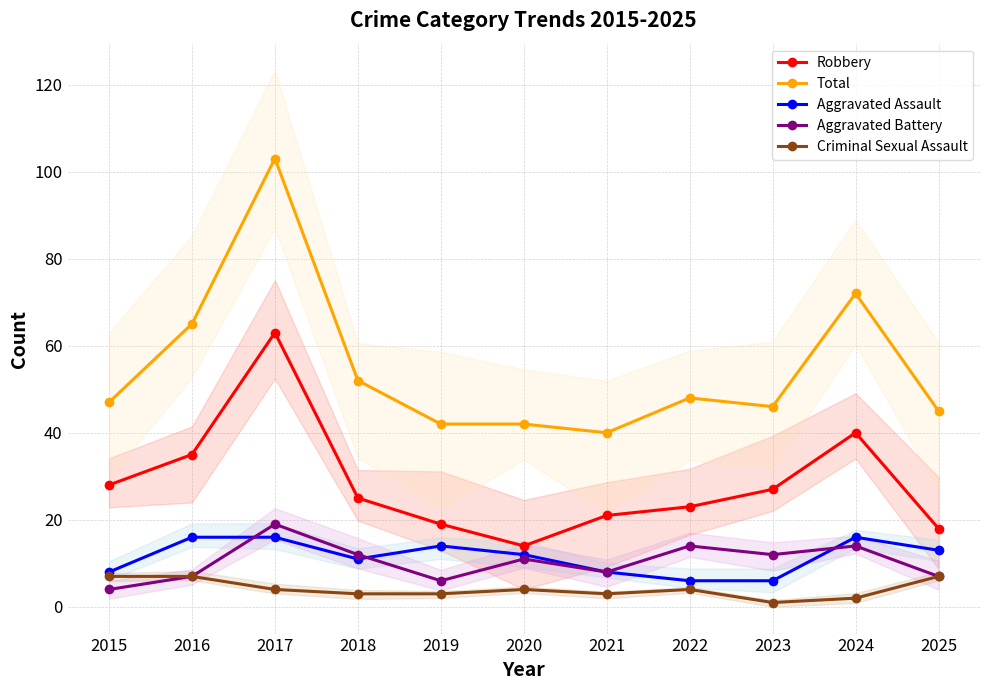

True or false: Criminal Sexual Assault and Aggravated Battery intersect in this chart.

False